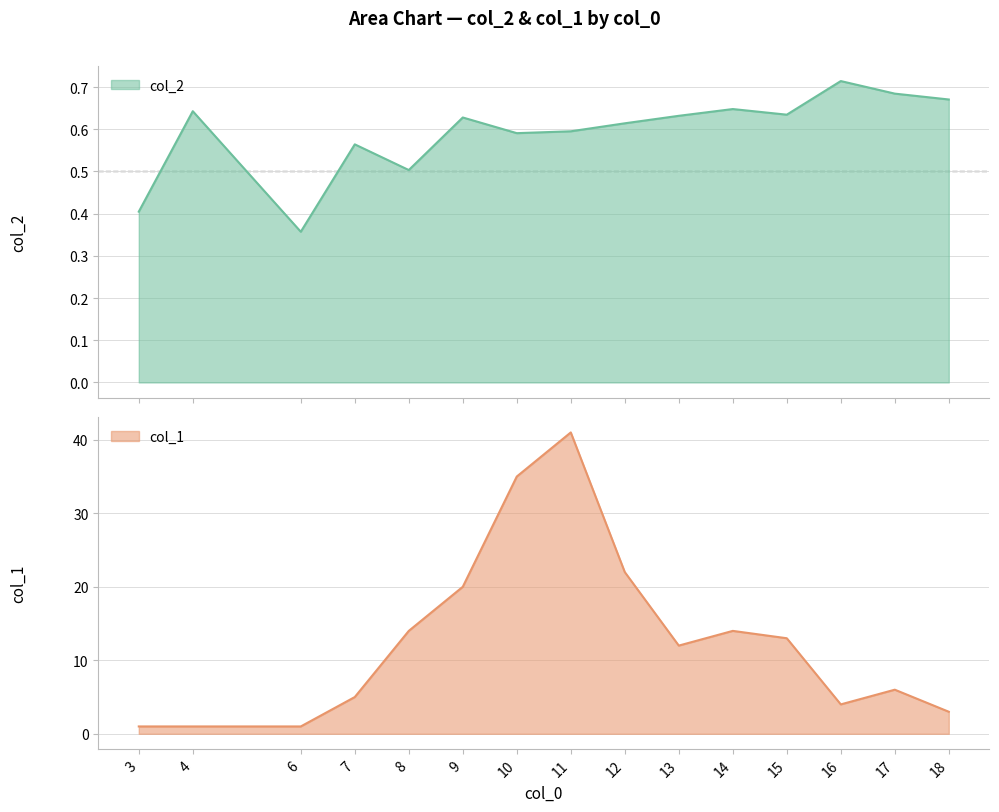

What is the approximate value of col_2 at 8?

0.5